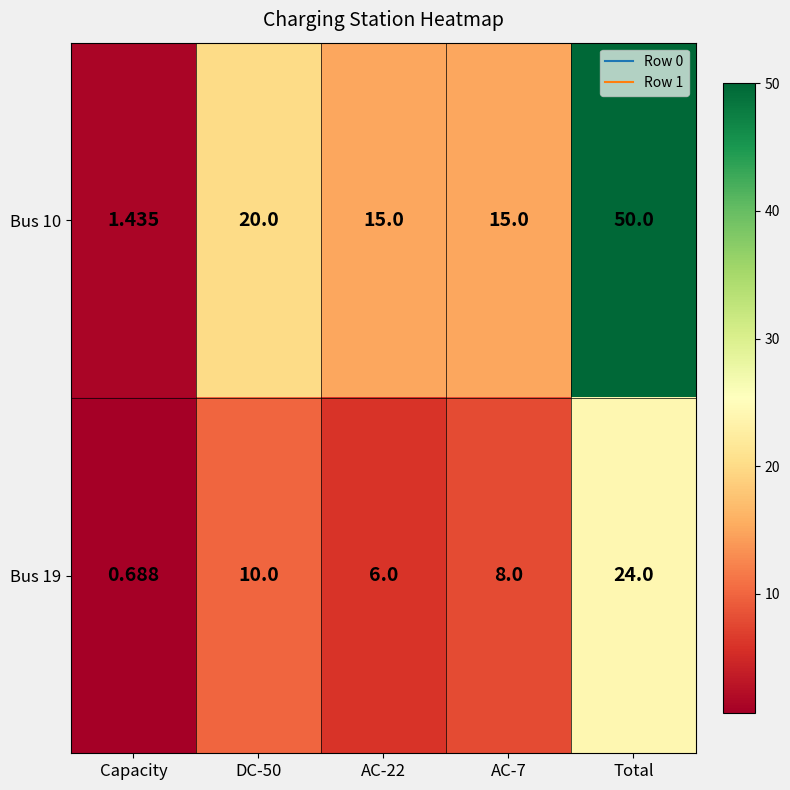

At which label does Bus 19 reach its peak?

Total